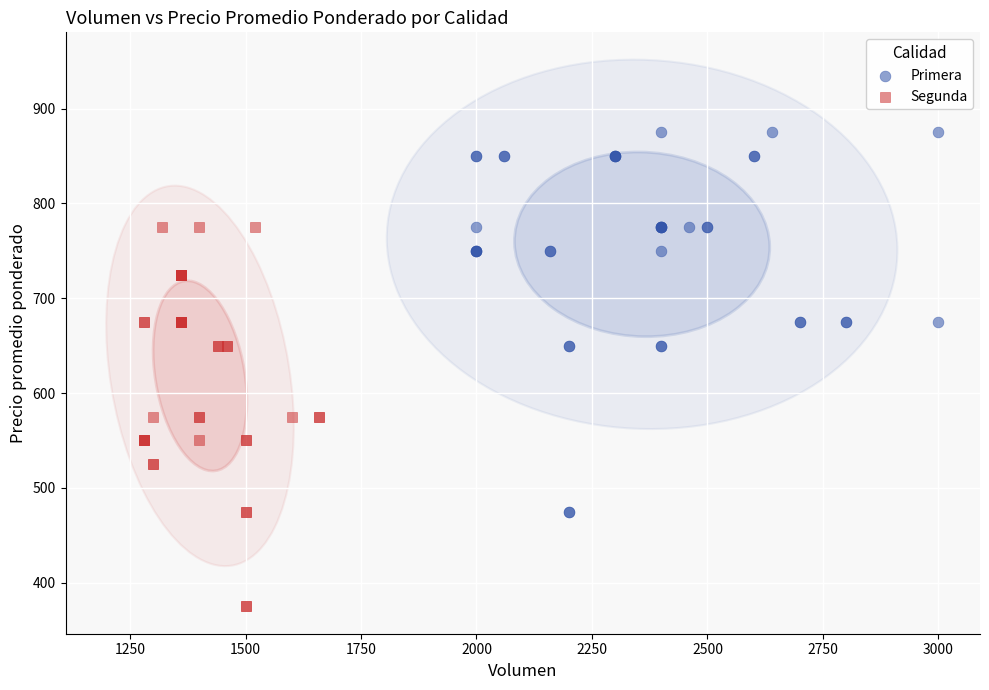

Which series contains the lowest Y value?

Segunda